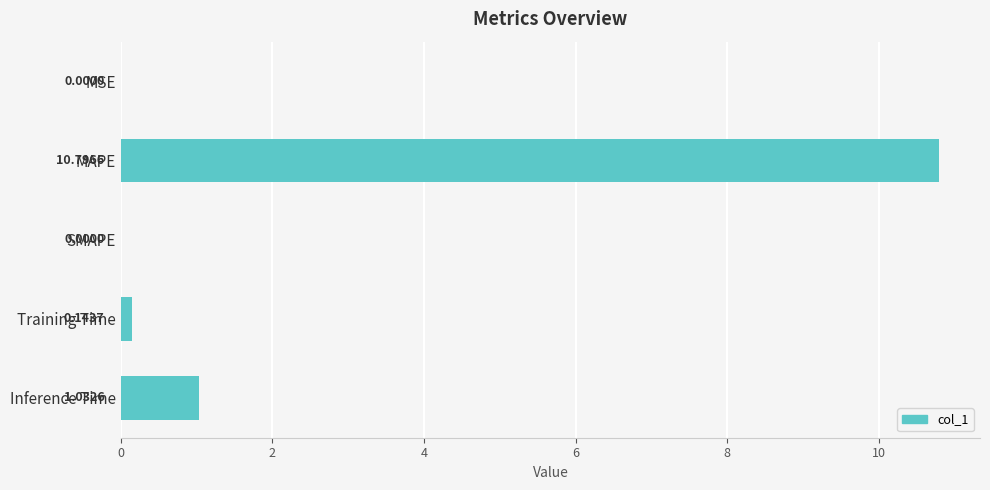

Which label corresponds to the largest value in the chart?

MAPE